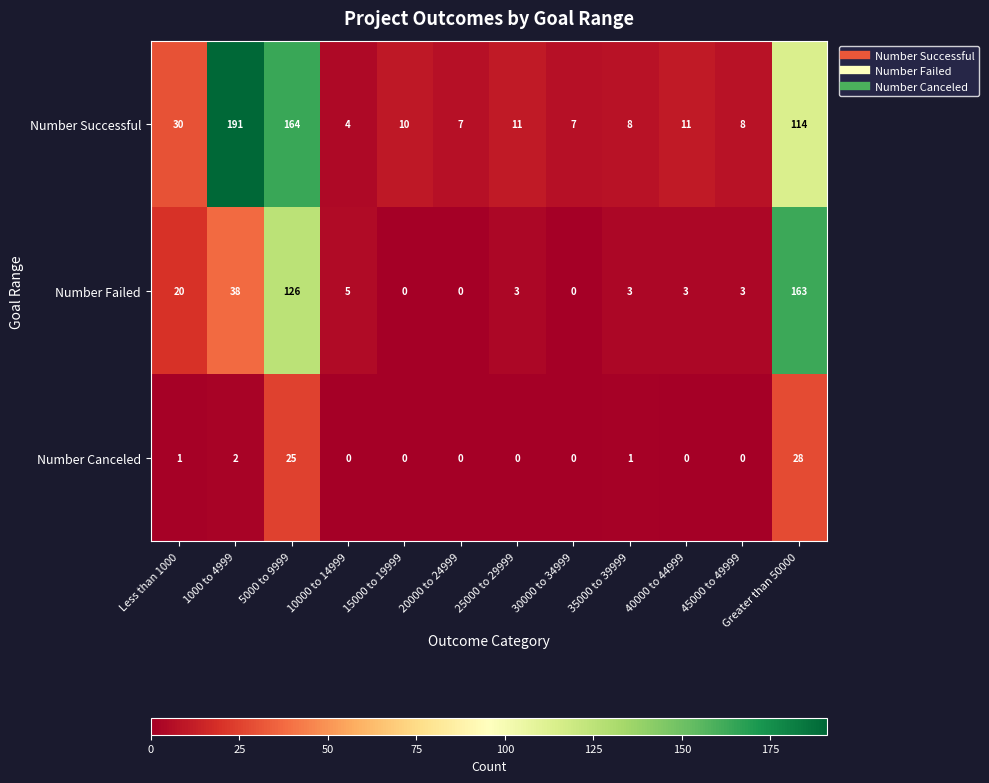

Rank the series by their average value, from lowest to highest.

Number Canceled, Number Failed, Number Successful